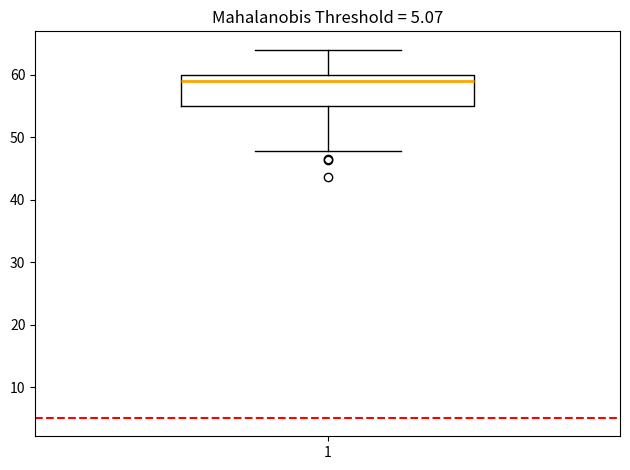

Read this box plot against the y-axis: the position of the median line, the range covered by the box, and the ends of both whiskers. The values are not printed on the chart, so give them approximately, as read against the axis.

median 59, box 55 to 60, whiskers 48 to 64